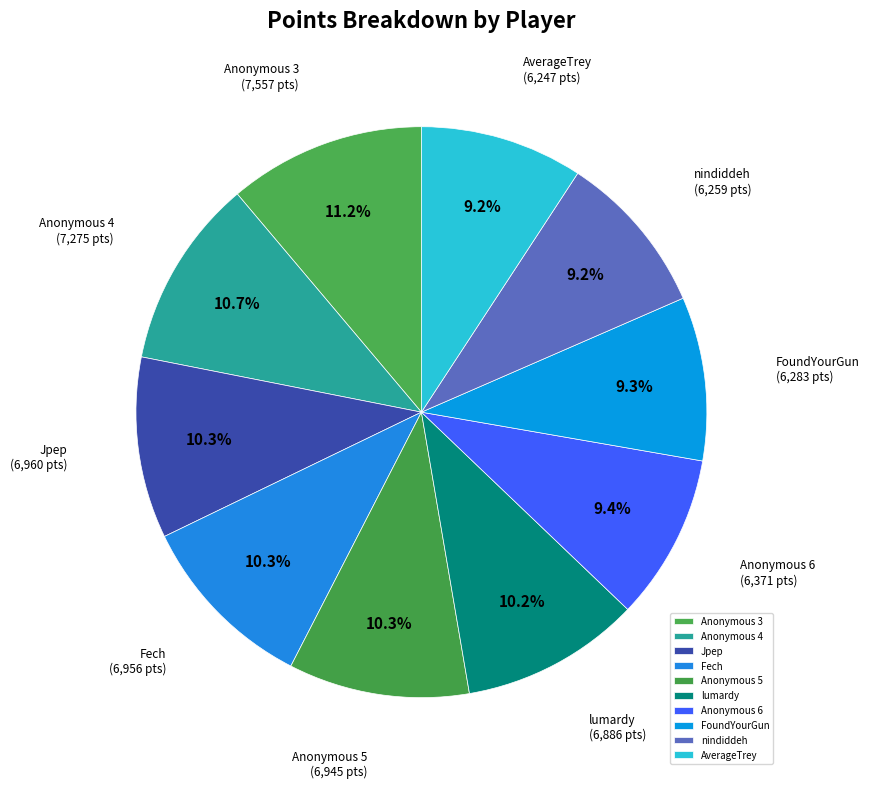

Is the sum of lumardy and Jpep greater than half?

No